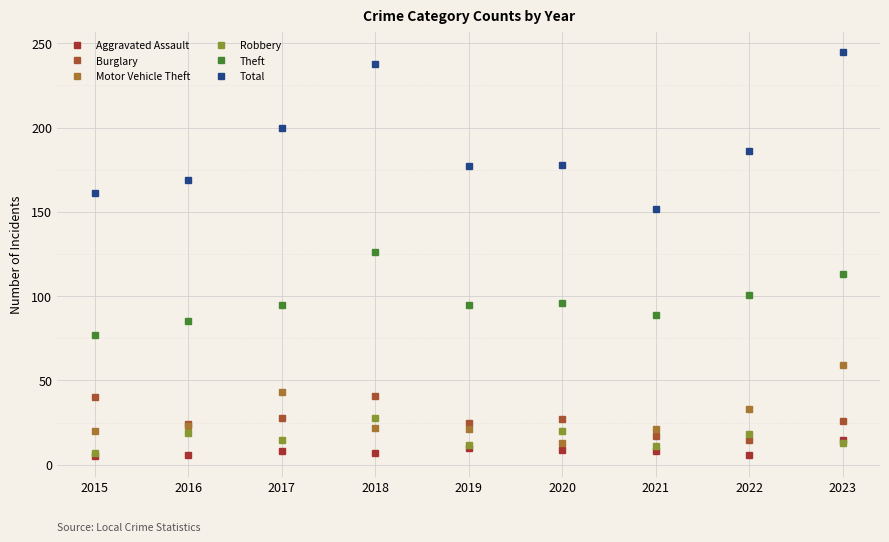

Between 2017 and 2022, which series saw the biggest shift?

Total